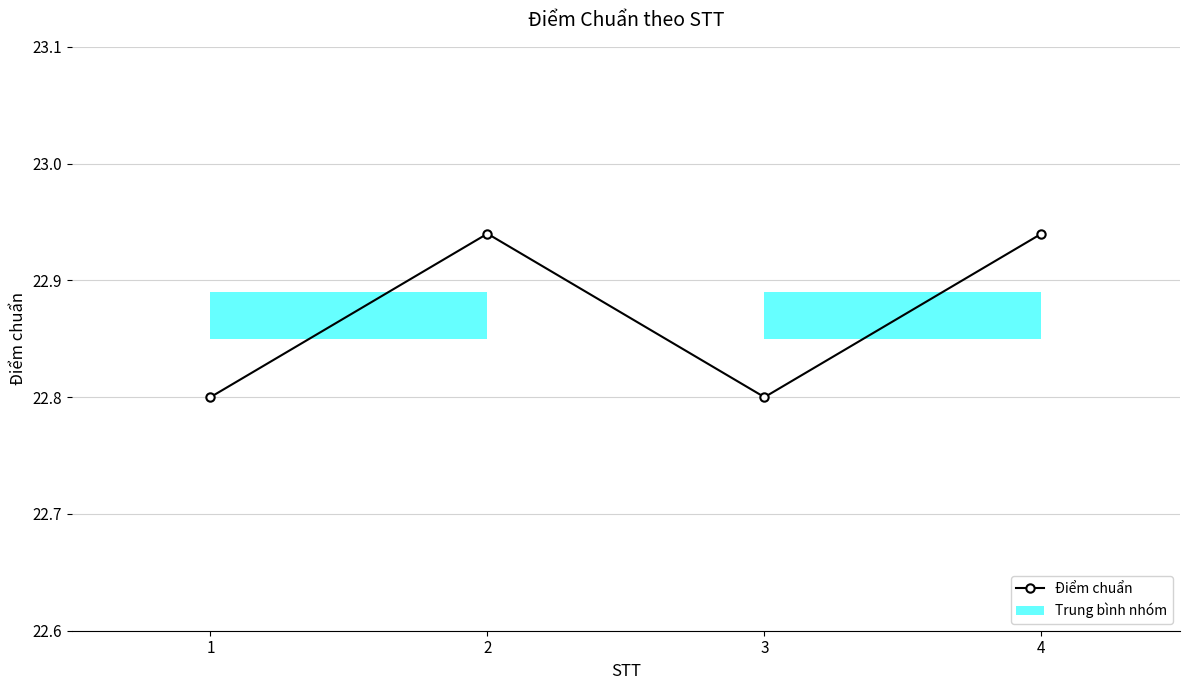

The value at 2 is 31.5. True or false?

False